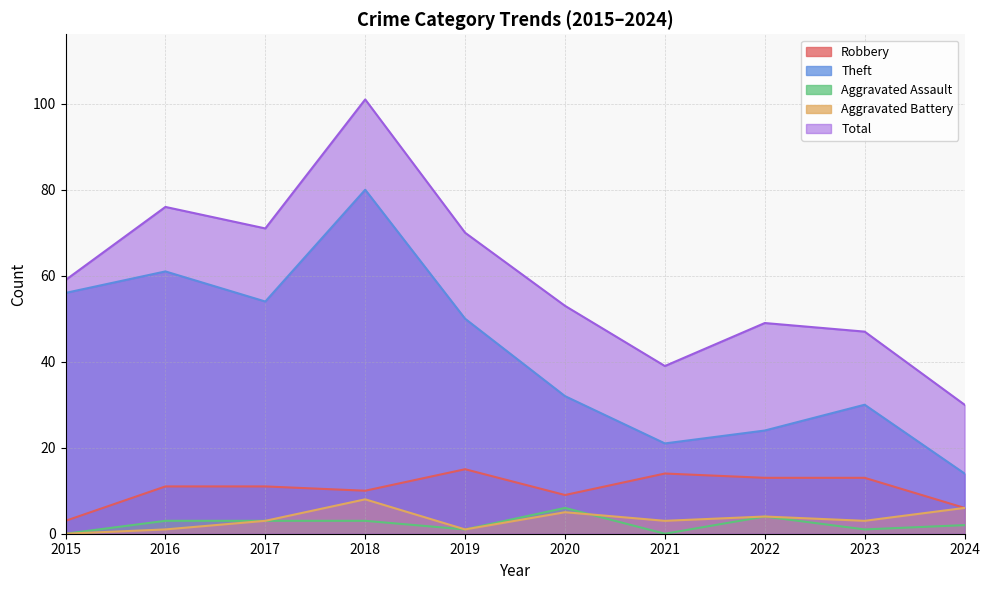

What is the total value across all series at 2024?

58